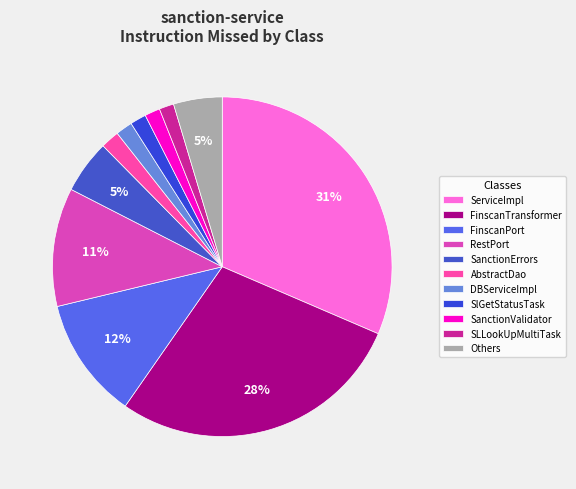

Is there any slice that represents more than half of the pie?

No